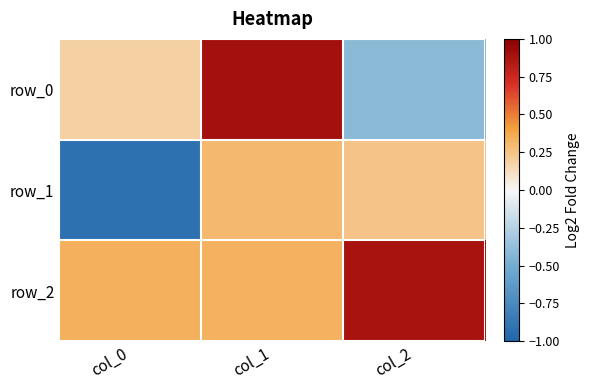

Reading left to right, transcribe all the data shown in this chart.

row_0: 0.2	0.9	-0.4
row_1: -0.9	0.3	0.2
row_2: 0.3	0.3	0.9